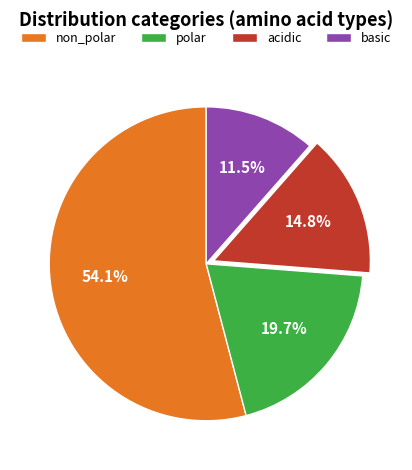

True or false: acidic accounts for 5% of the total.

False